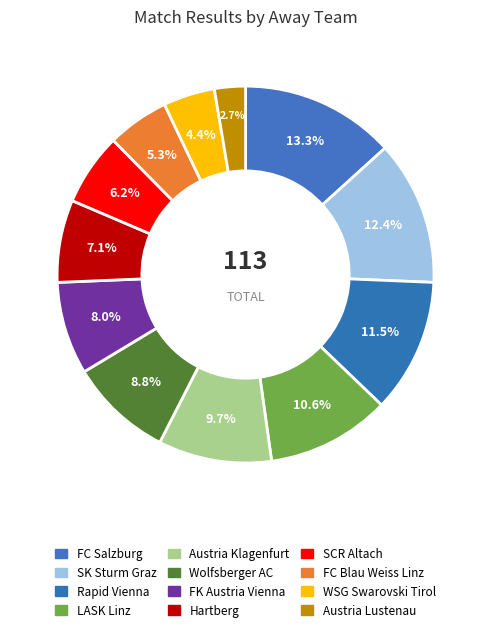

Is there any slice that represents more than half of the pie?

No